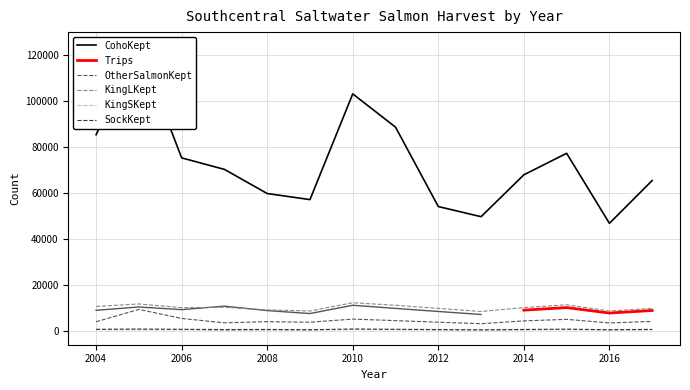

What is the value of the CohoKept point at the 1st from the left?

85313